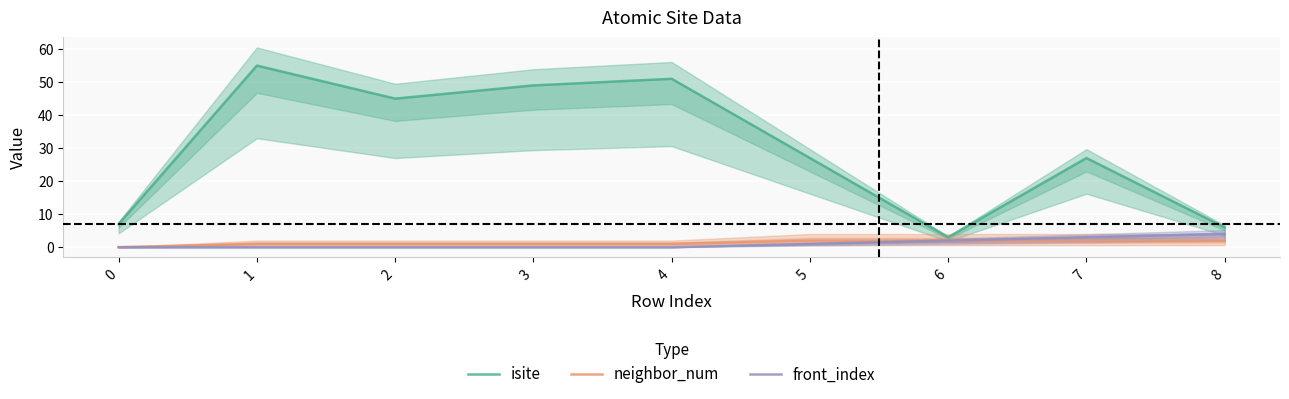

Reading left to right, extract all data points from this chart.

isite: 7	55	45	49	51	27	3	27	6
neighbor_num: 0	1	1	1	1	2	2	2	2
front_index: 0	0	0	0	0	1	2	3	4